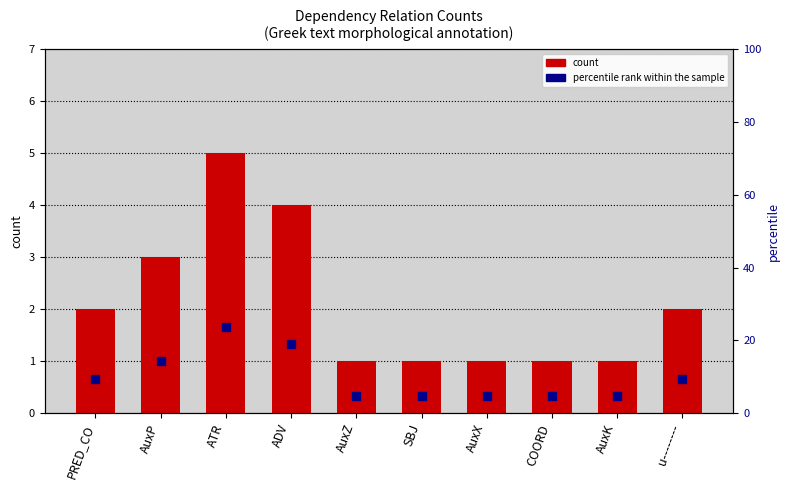

At how many categories does at least one series exceed 22?

1